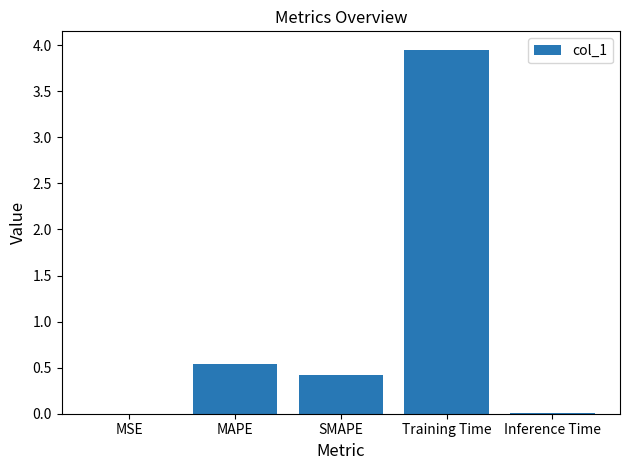

Between SMAPE and Inference Time, which is larger?

SMAPE